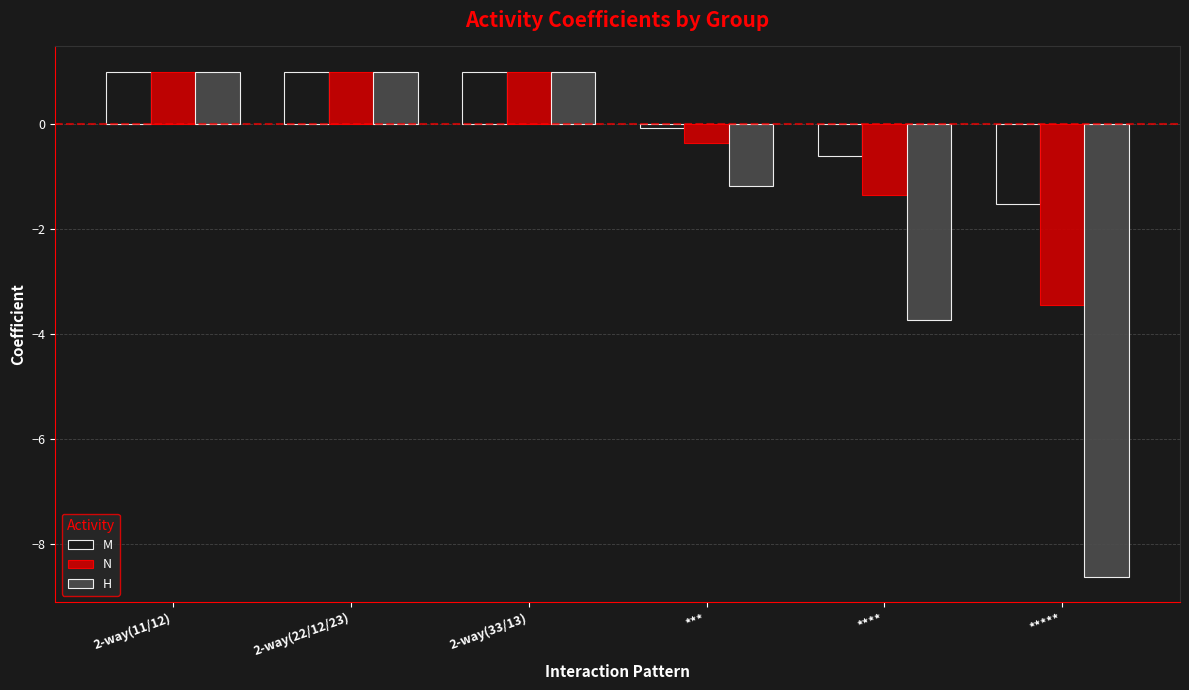

Read the N value at 2-way(22/12/23).

1.0